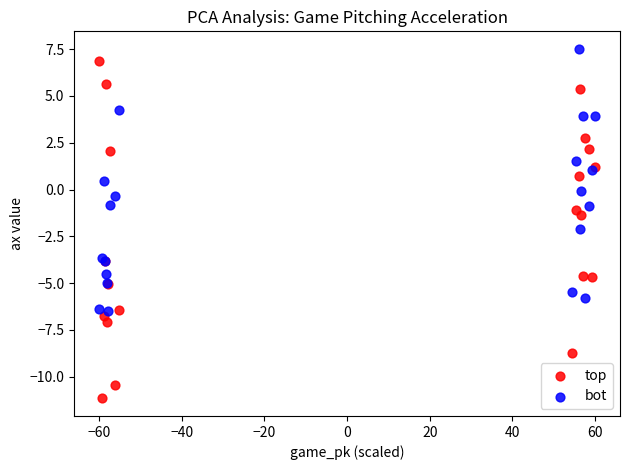

What is the X range (max minus min) for the scatter plot?

120.0